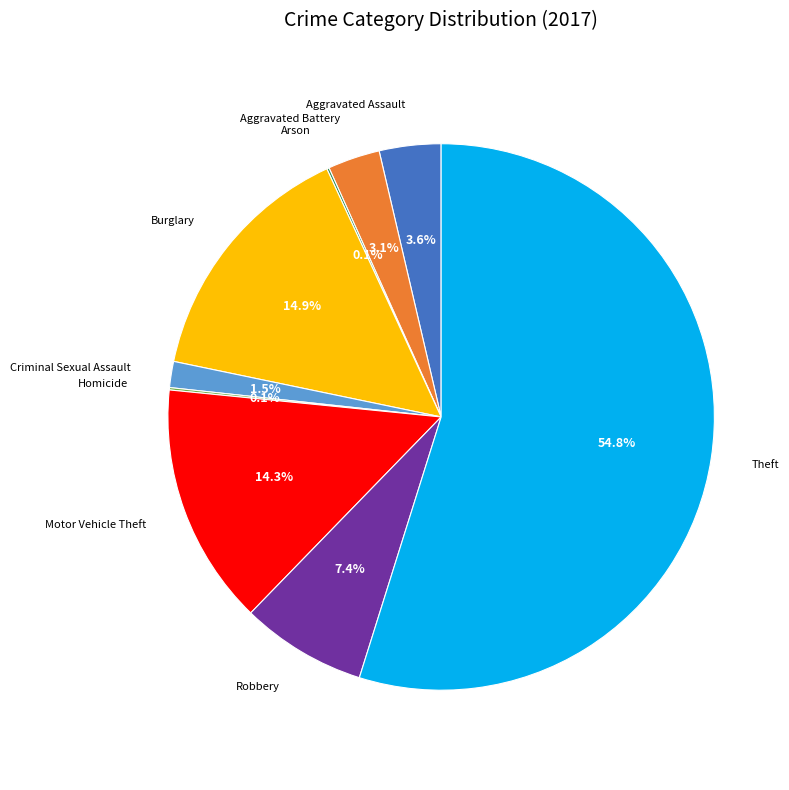

To the nearest percent, what is the difference between the Aggravated Assault and Robbery slice percentages?

4%